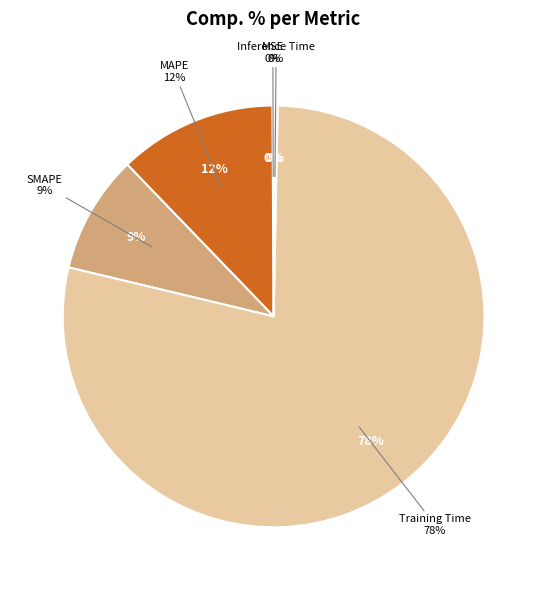

Does any single category account for the majority?

Yes